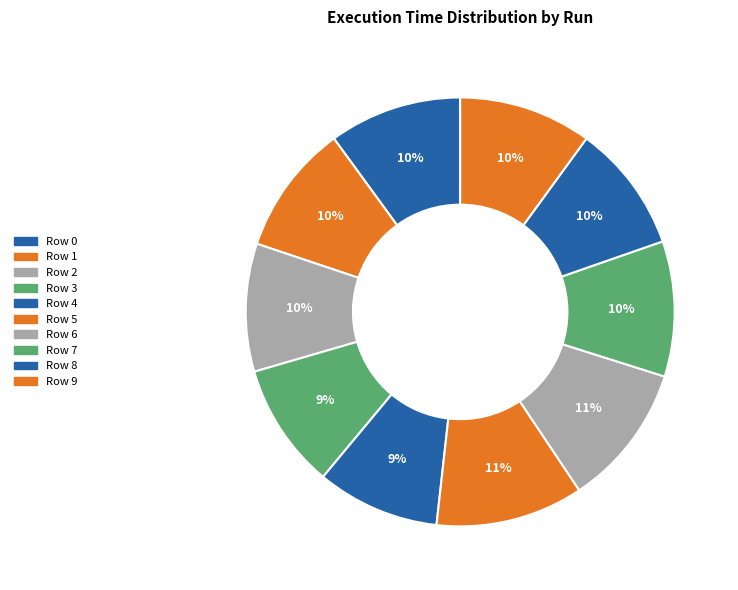

Is it true that Row 3 is 1% of the pie?

False